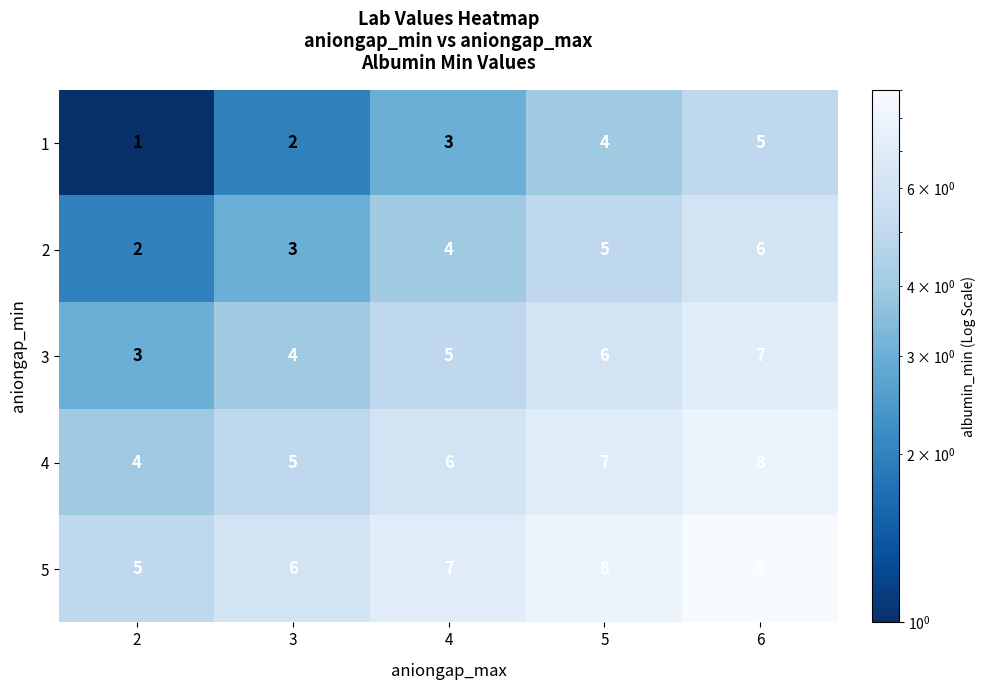

The value of 3 at 6 is 7. True or false?

True